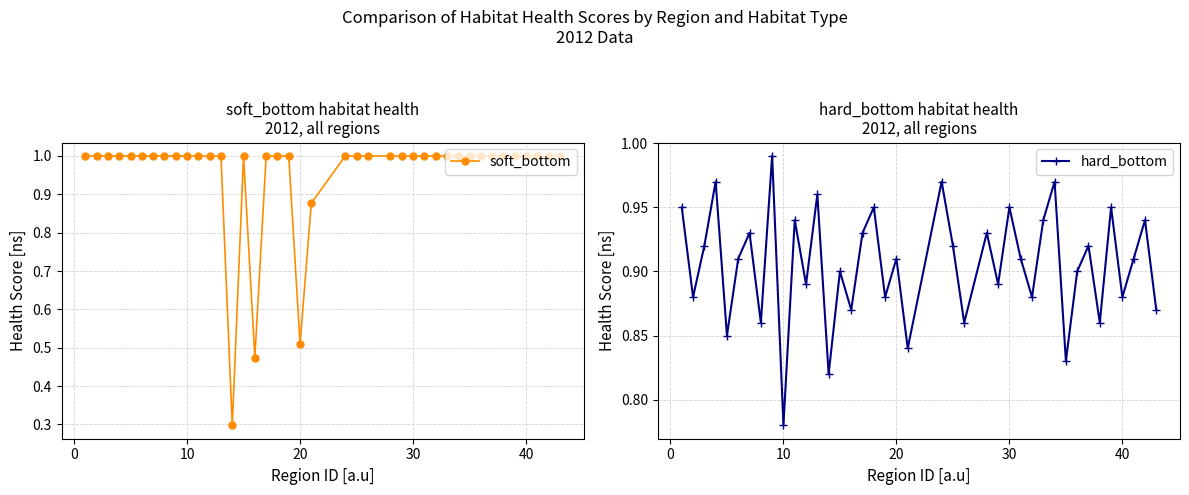

At how many categories does at least one series exceed 0?

40